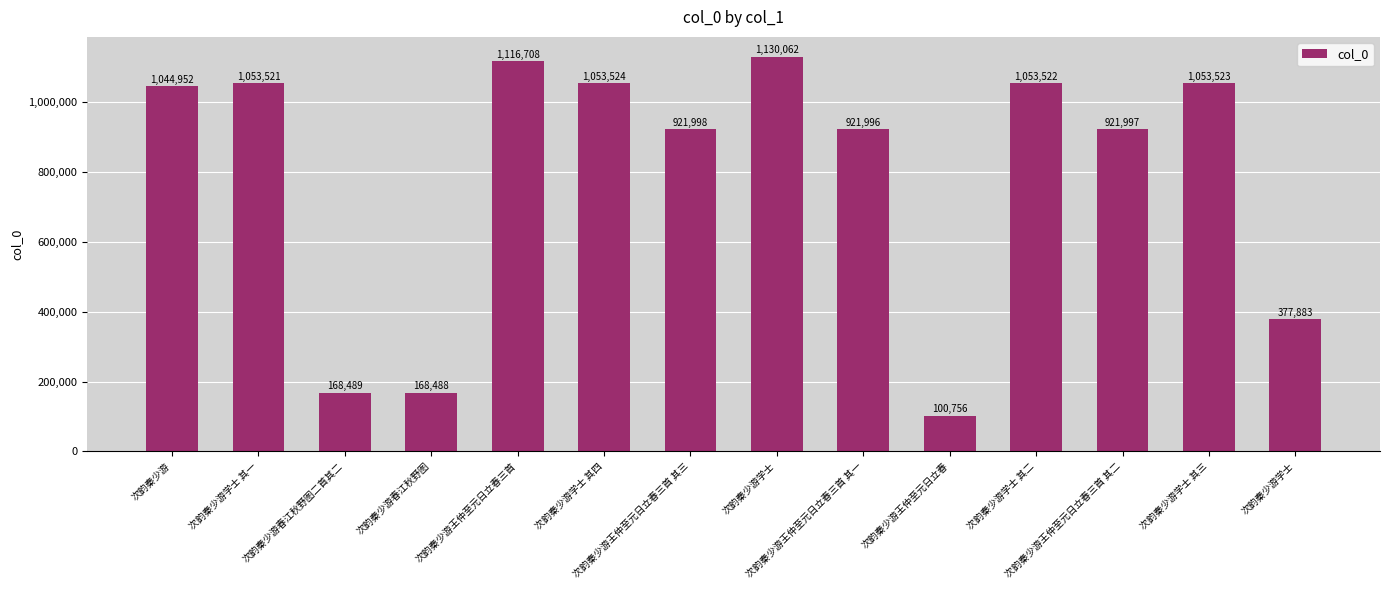

What is the difference between the values at 次韵秦少游学士 其一 and 次韵秦少游王仲至元日立春三首 其一?

131525